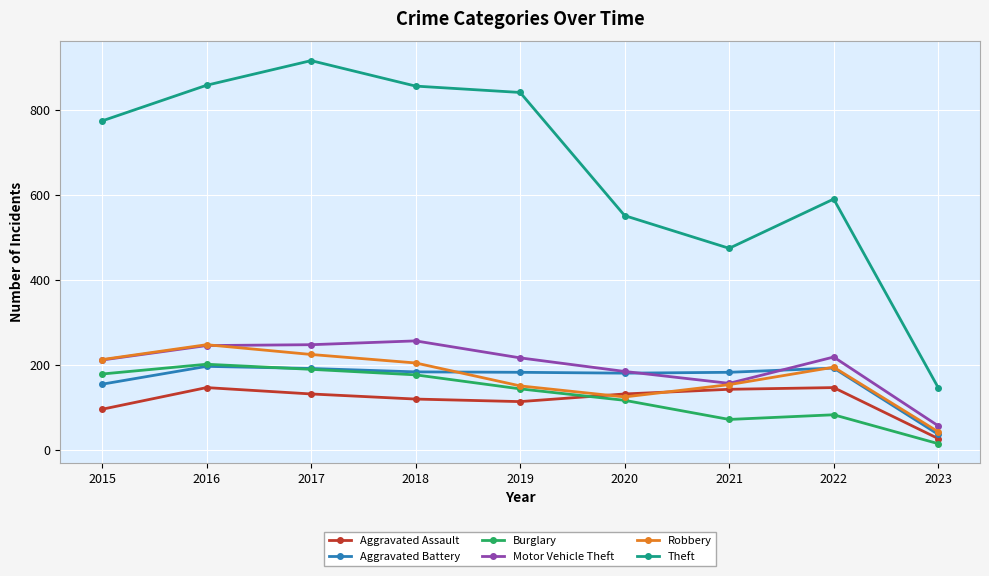

Which series has the largest range (max minus min)?

Theft